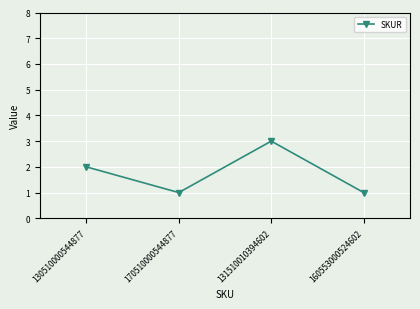

How many lines are shown in the chart?

1